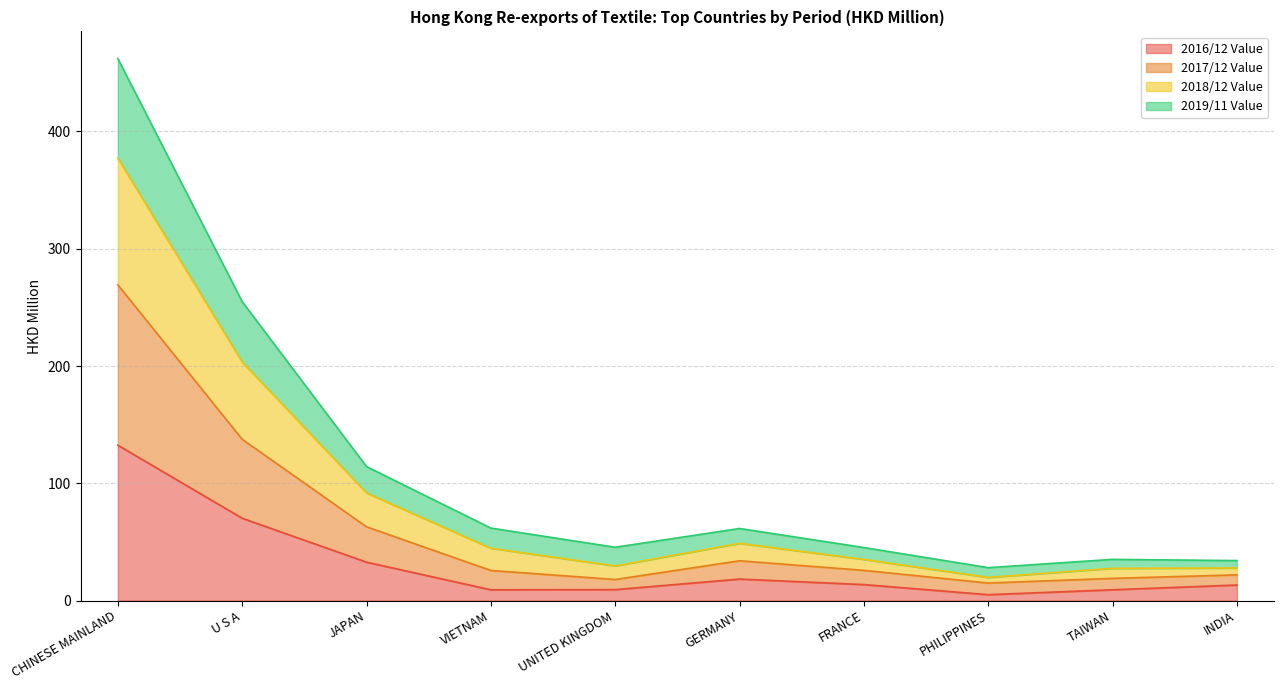

What is the value of the 2016/12 Value point at the 9th from the left?

9.2